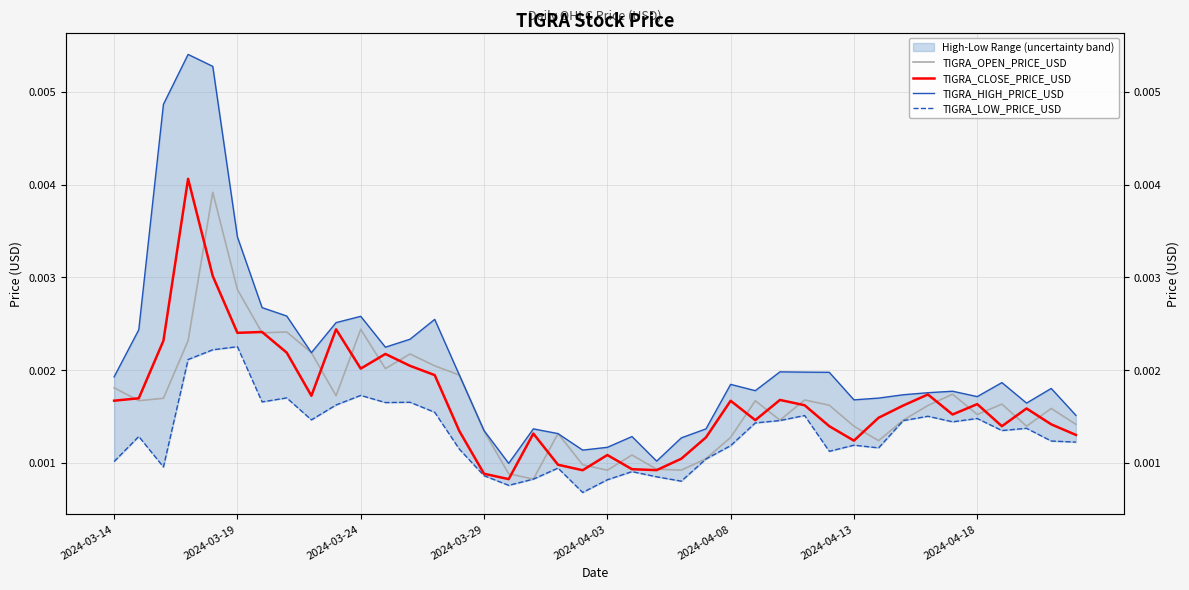

True or false: TIGRA_LOW_PRICE_USD and TIGRA_CLOSE_PRICE_USD intersect in this chart.

False